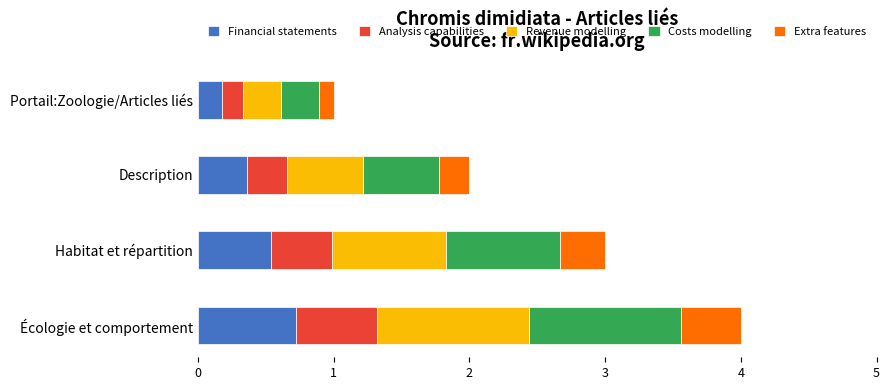

What is the average value?

2